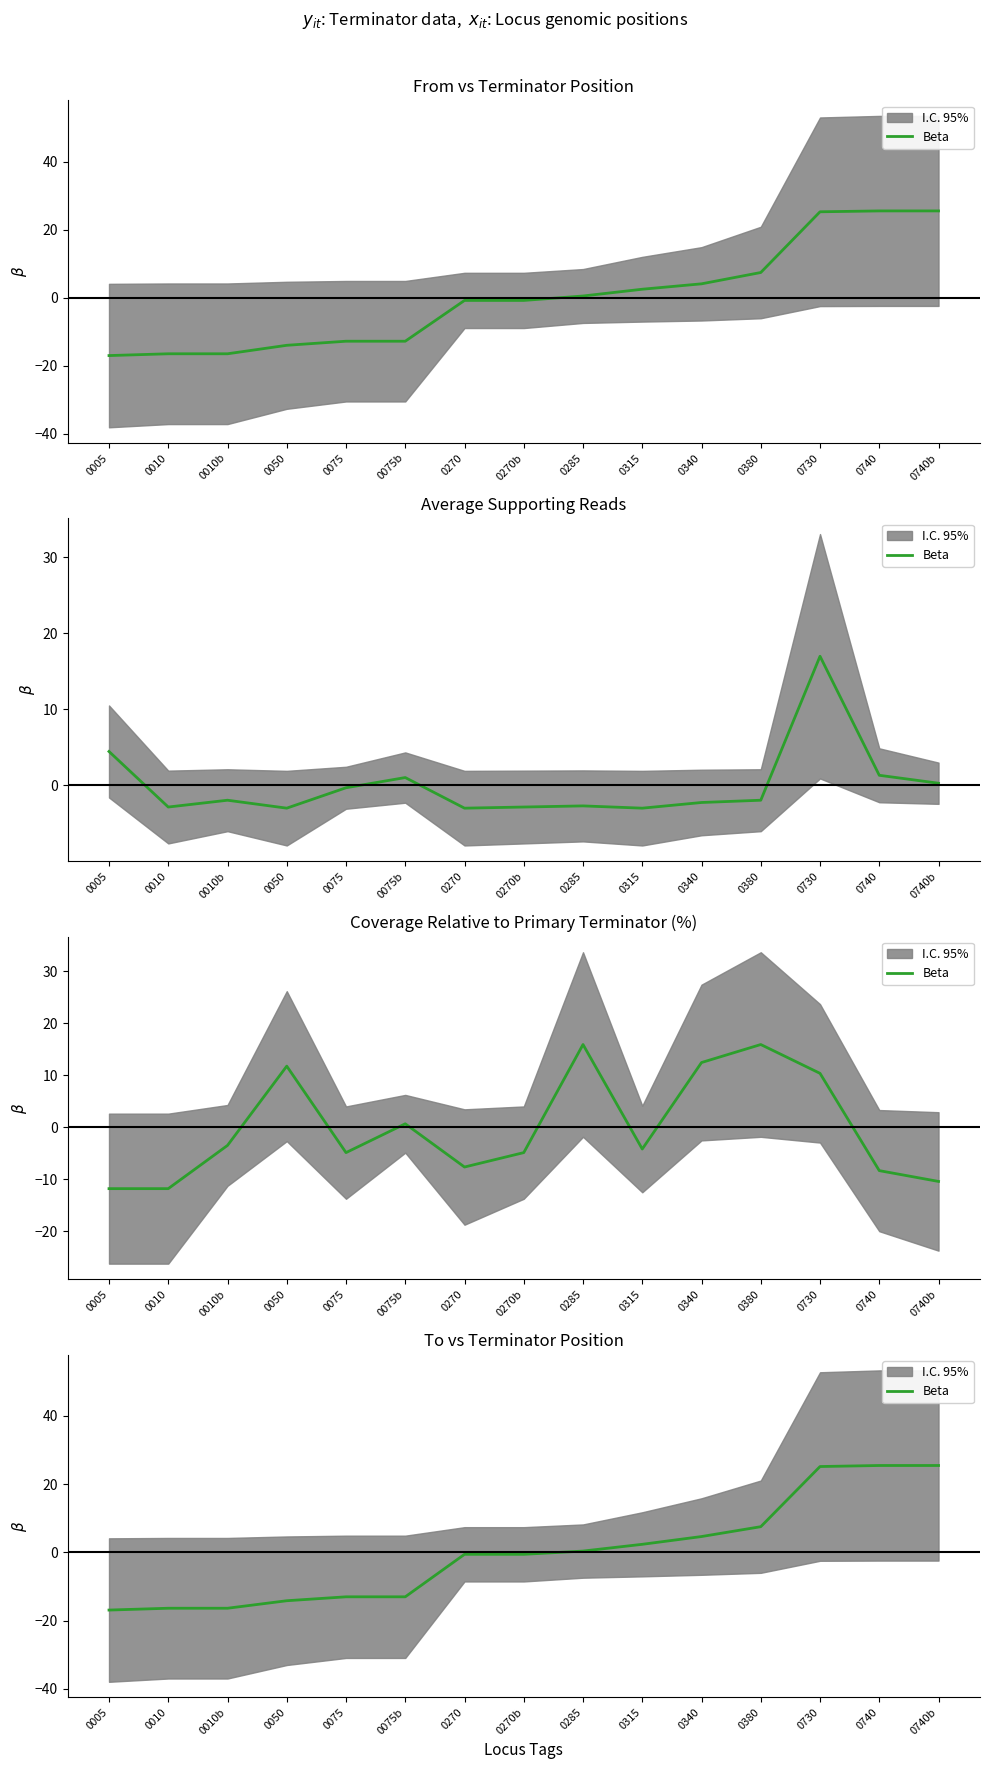

What is the difference between the values at 0005 and 0740?

42.4